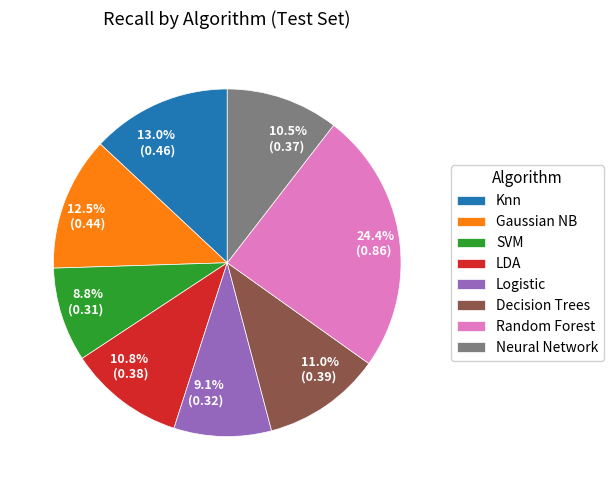

Between 12.5% (0.44) and 11.0% (0.39), which is larger?

12.5% (0.44)